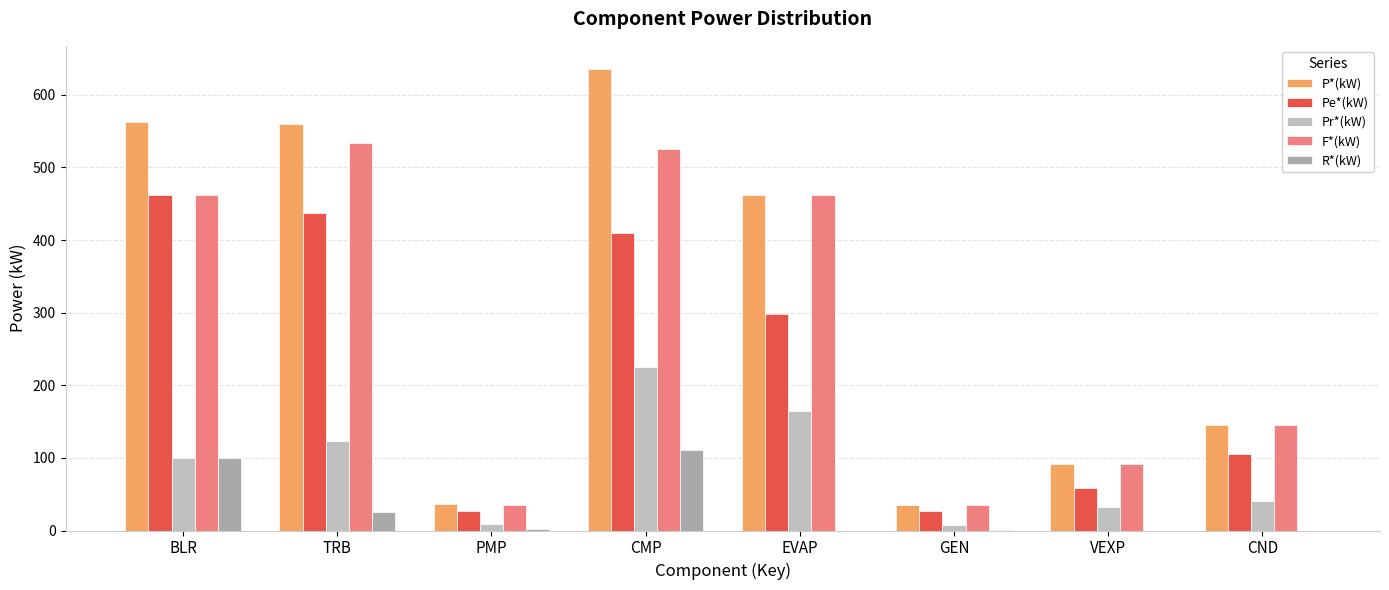

How many values in the F*(kW) series exceed 462?

4